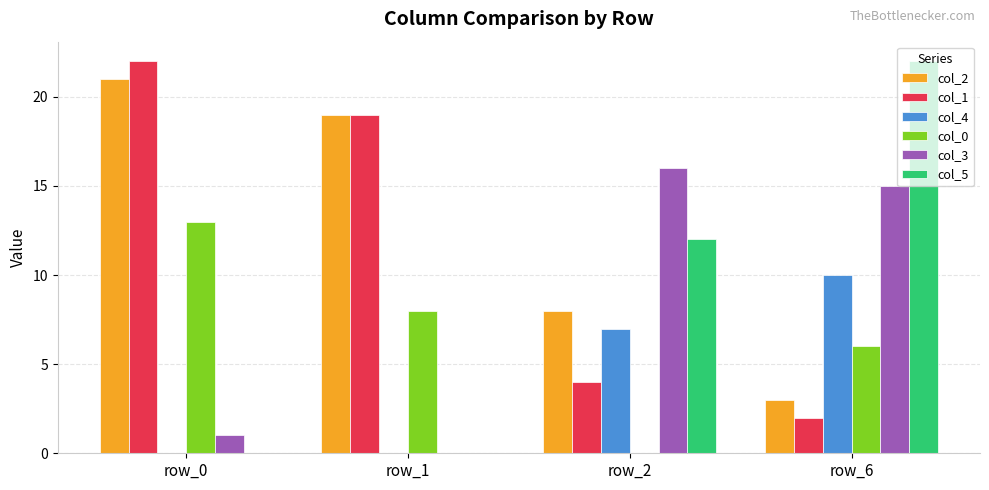

Which series has the largest total across all categories?

col_2